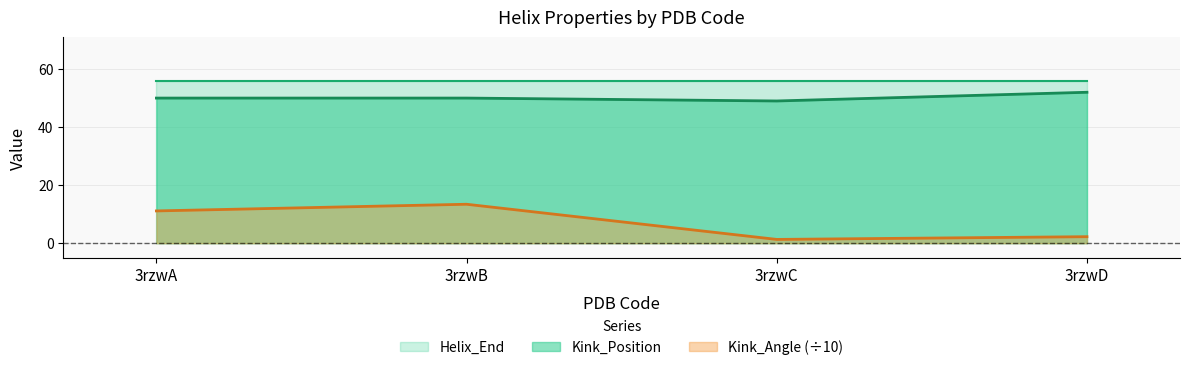

True or false: Kink_Angle has more than 0 interior local peaks.

True